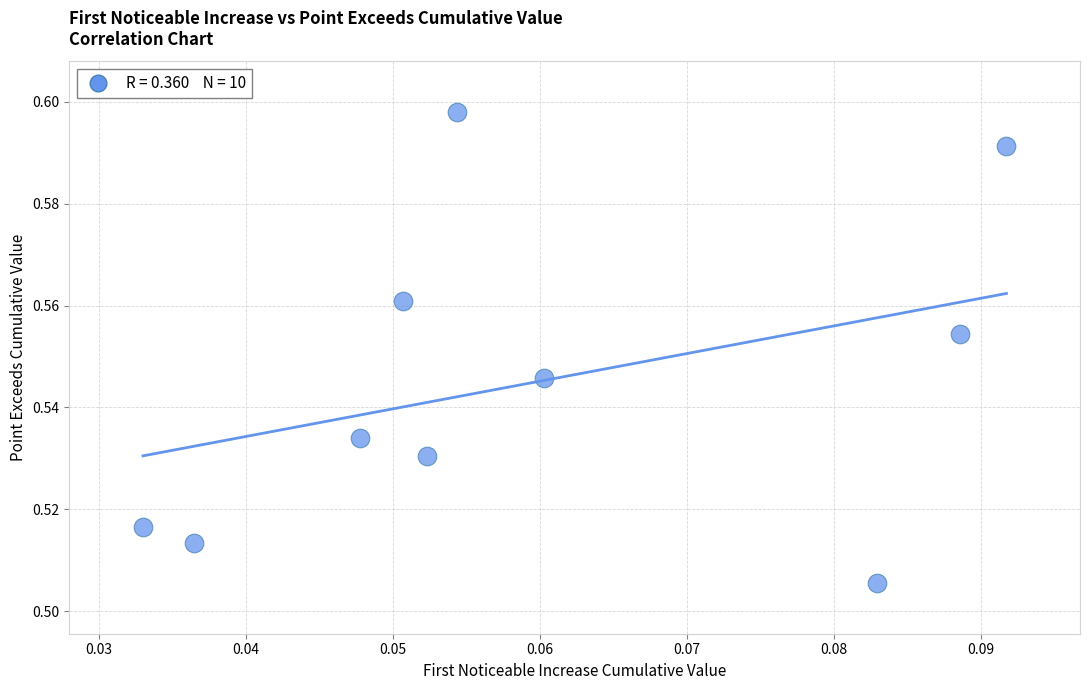

How many data points are displayed?

10